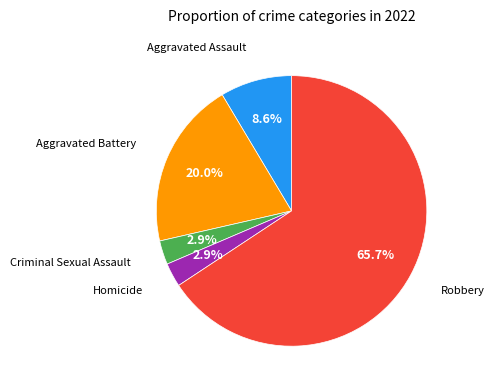

Is there any slice that represents more than half of the pie?

Yes